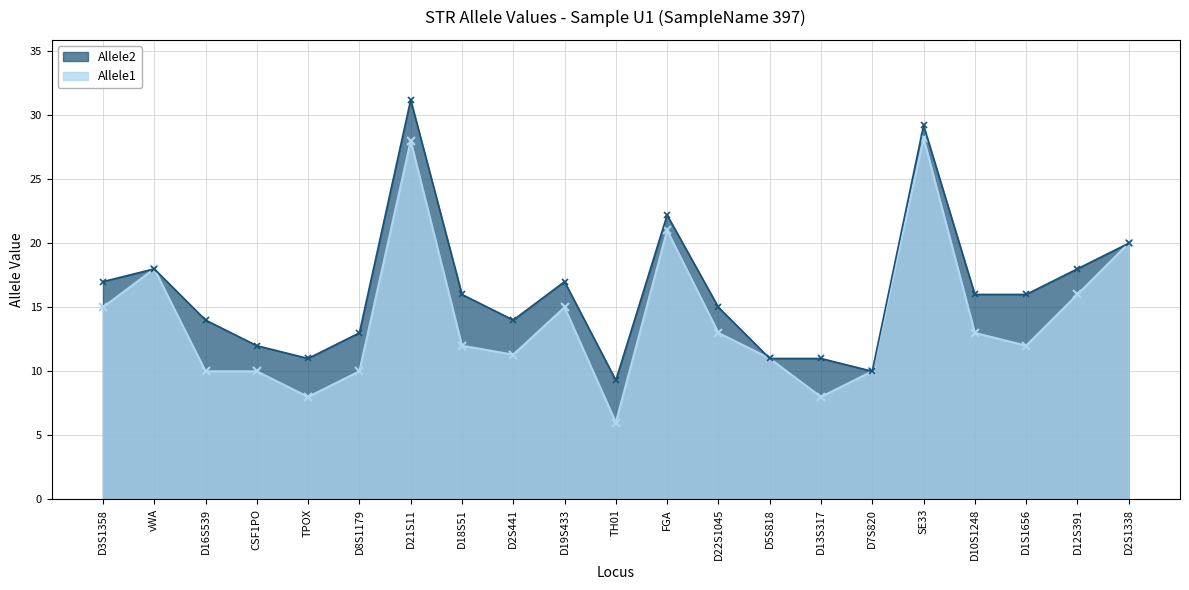

Reading left to right, transcribe all the data shown in this chart.

Allele1: 15.0	18.0	10.0	10.0	8.0	10.0	28.0	12.0	11.3	15.0	6.0	21.0	13.0	11.0	8.0	10.0	28.2	13.0	12.0	16.0	20.0
Allele2: 17.0	18.0	14.0	12.0	11.0	13.0	31.2	16.0	14.0	17.0	9.3	22.2	15.0	11.0	11.0	10.0	29.2	16.0	16.0	18.0	20.0